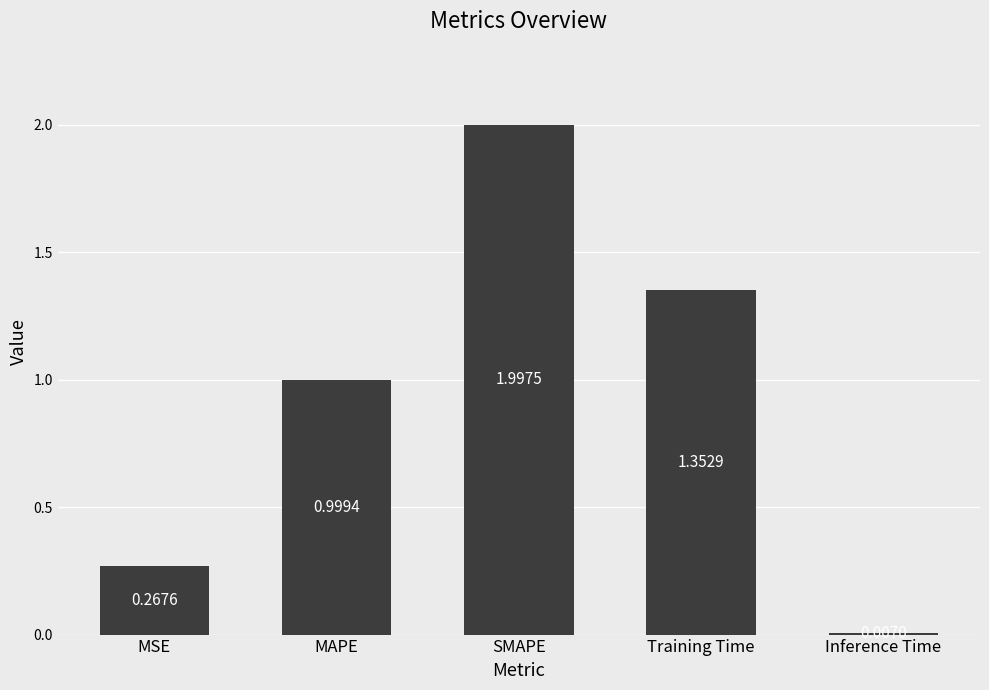

List the labels in order of value, smallest first.

Inference Time, MSE, MAPE, Training Time, SMAPE